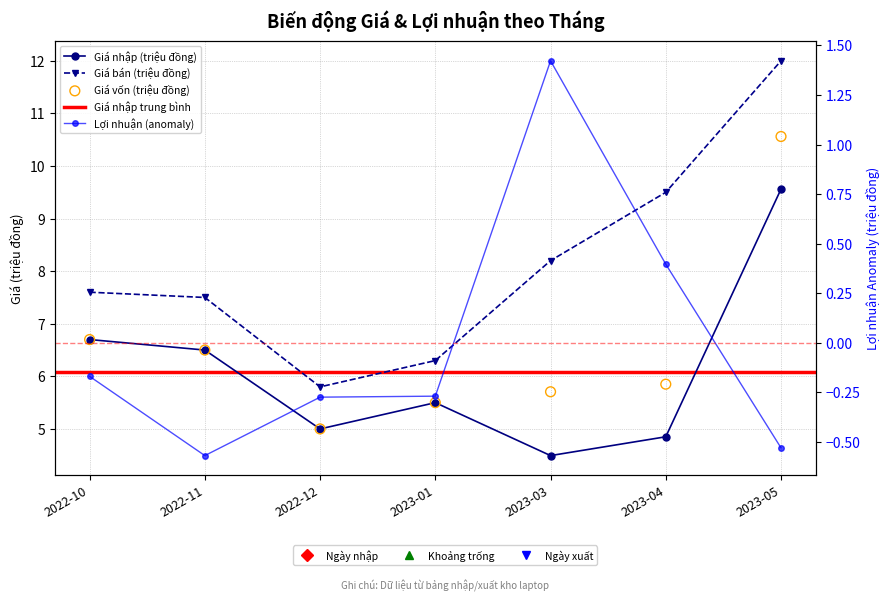

Is the value of Giá bán at 2023-01 greater than the value of Giá nhập at 2023-04?

Yes